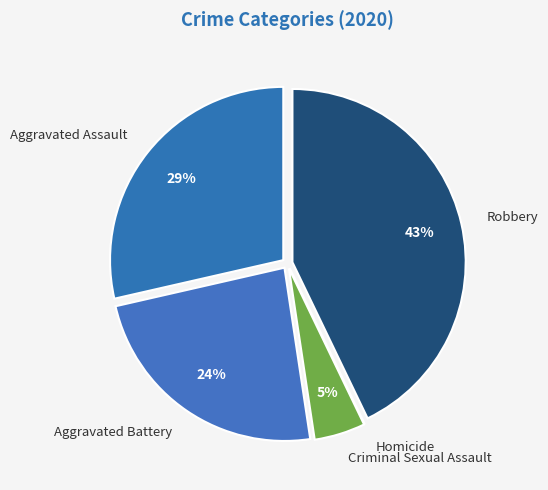

To the nearest percent, what portion does Robbery represent?

43%